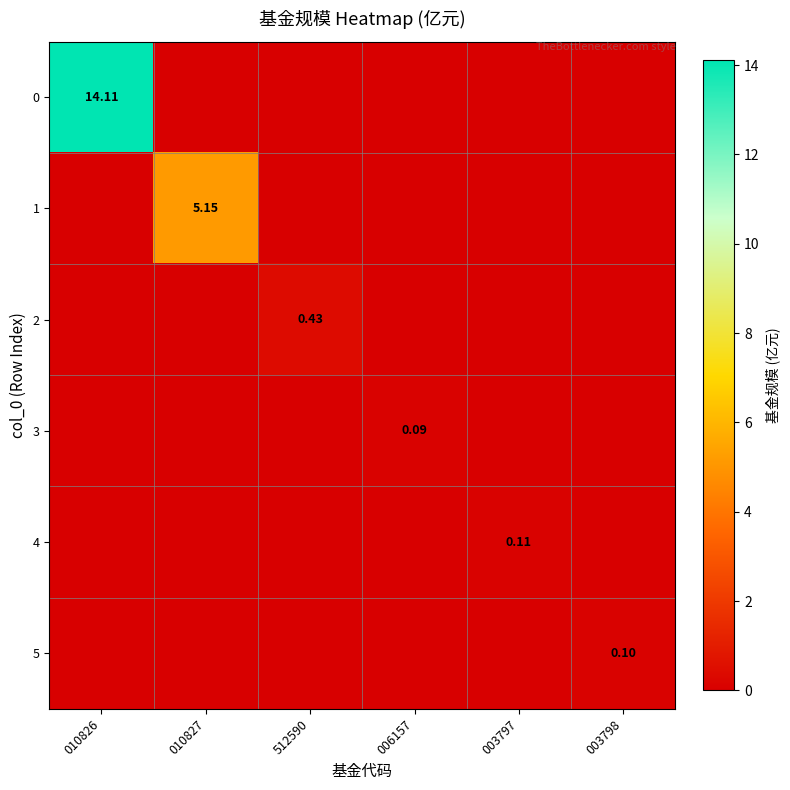

At how many categories does at least one series exceed 0?

6